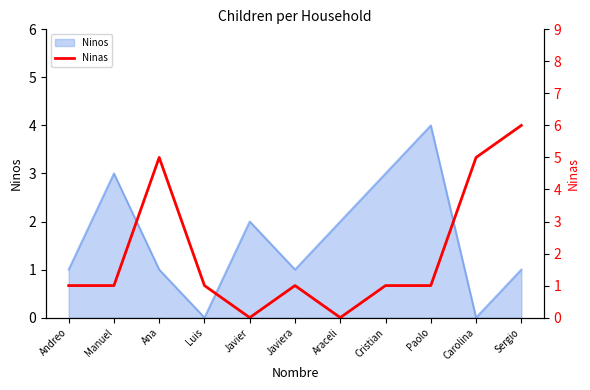

True or false: Ninos has a value of 1 at Ana.

True